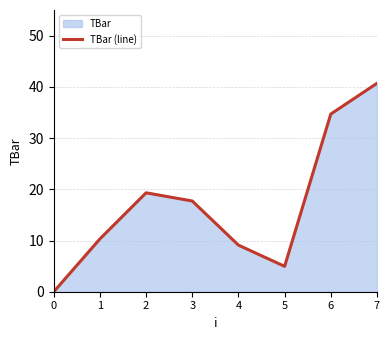

Which has a higher value, 3 or 2?

2